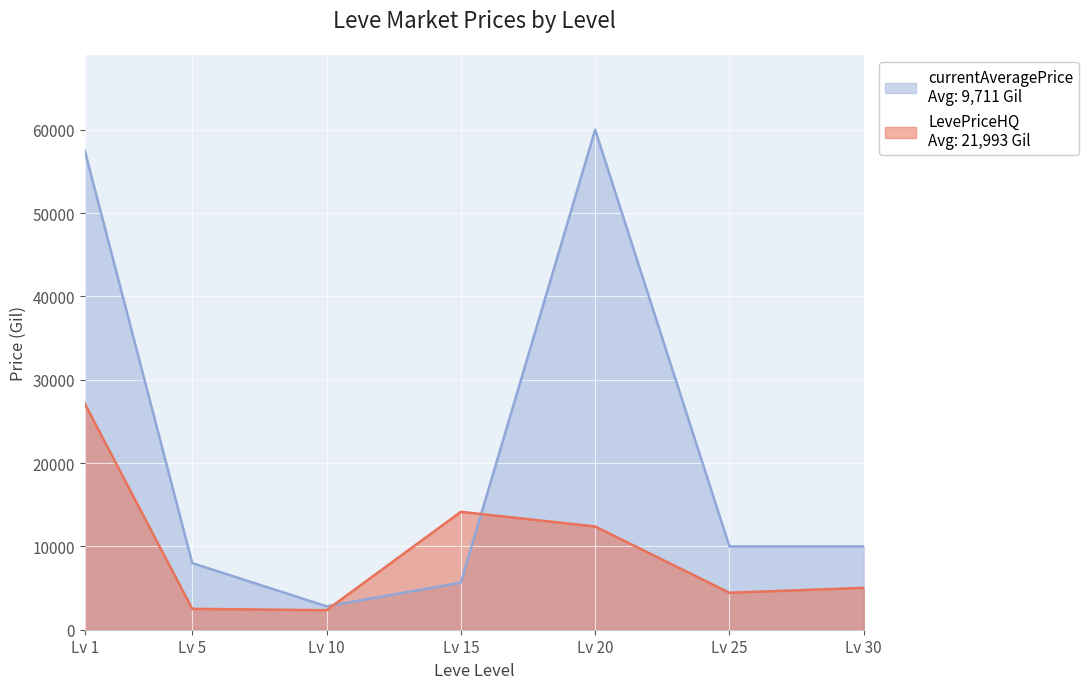

What is the difference between the highest and lowest values at Lv 5?

5493.0